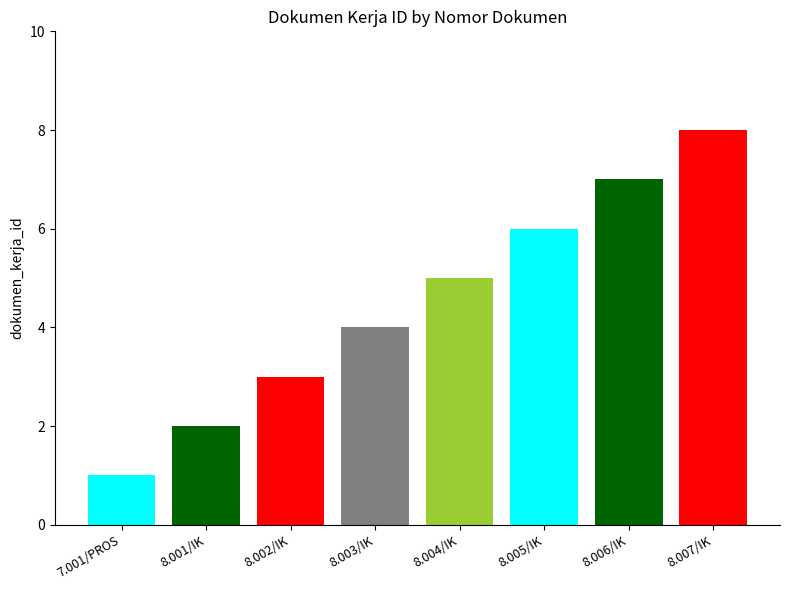

At which category does the chart reach its minimum across all series?

7.001/PROS